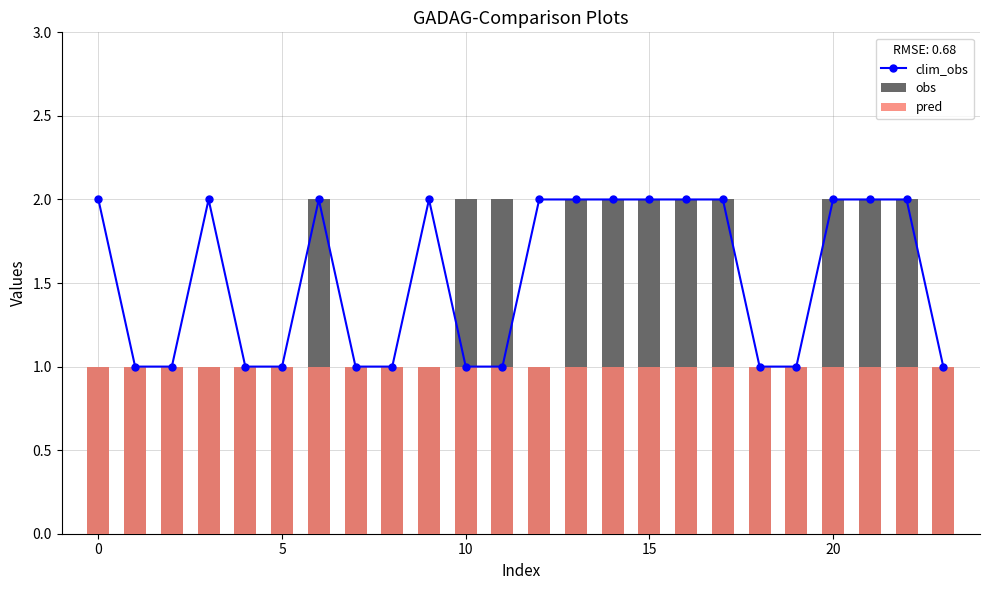

Count the number of categories in the chart.

24